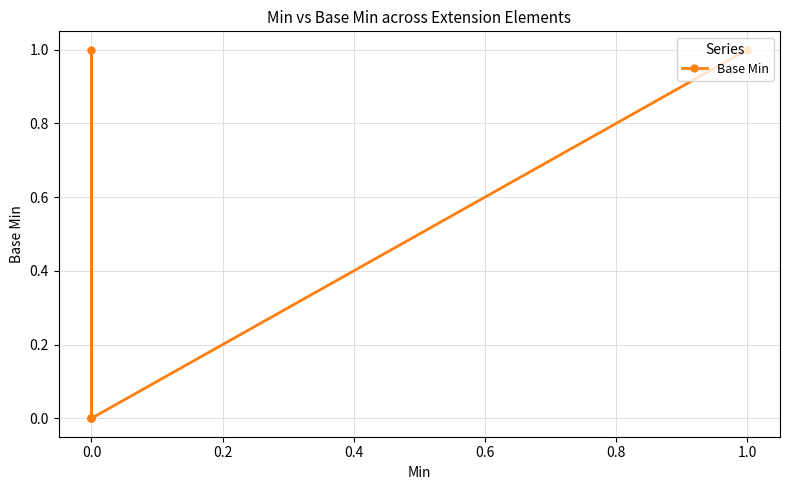

What is the sum of the values at 0.2 and 0.0?

1